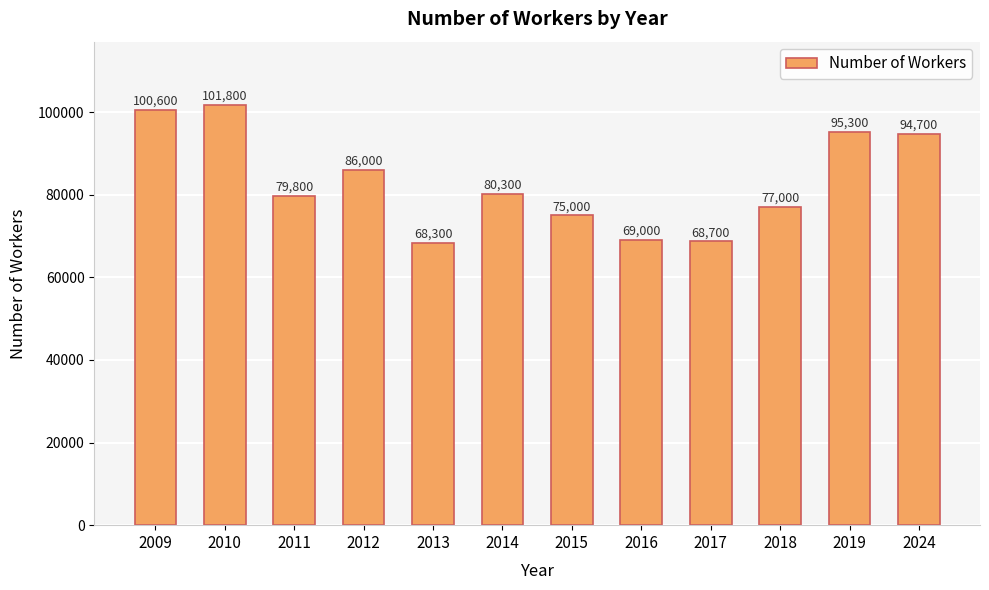

What is the value of the 12th bar from the left?

94700